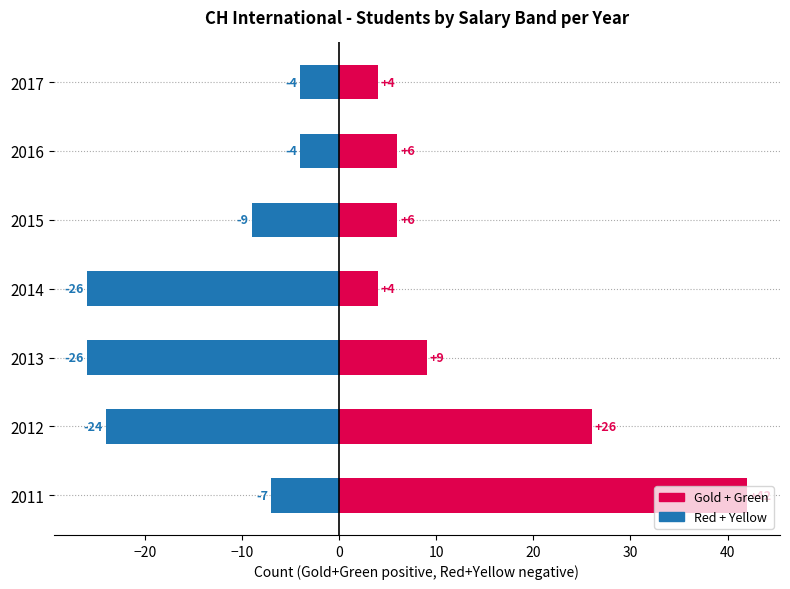

What is the minimum value shown in the chart?

-26